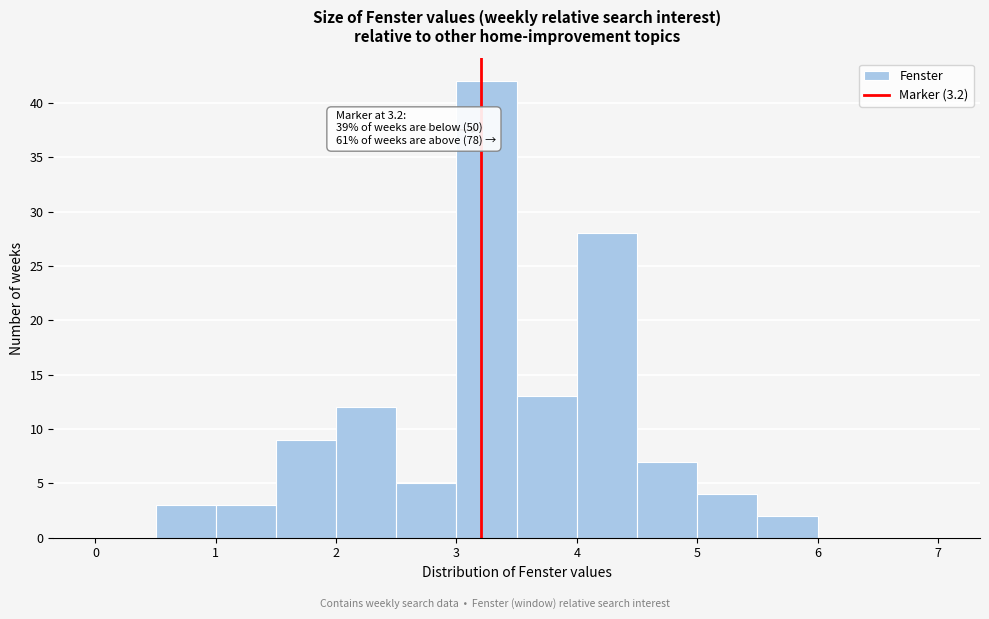

Over which range of the x-axis is the bar tallest?

3.0 to 3.5